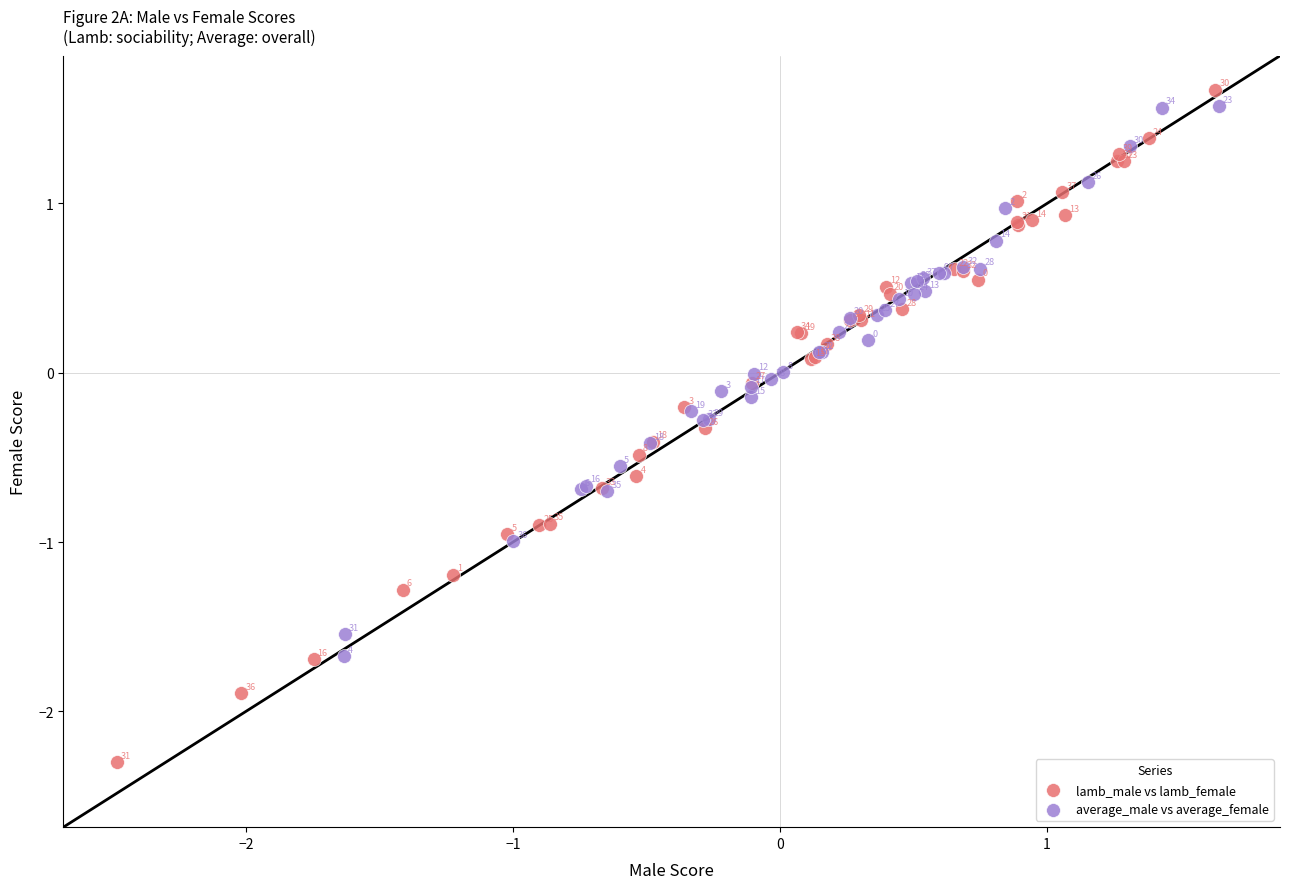

Which series reaches the maximum Y coordinate?

lamb_male vs lamb_female